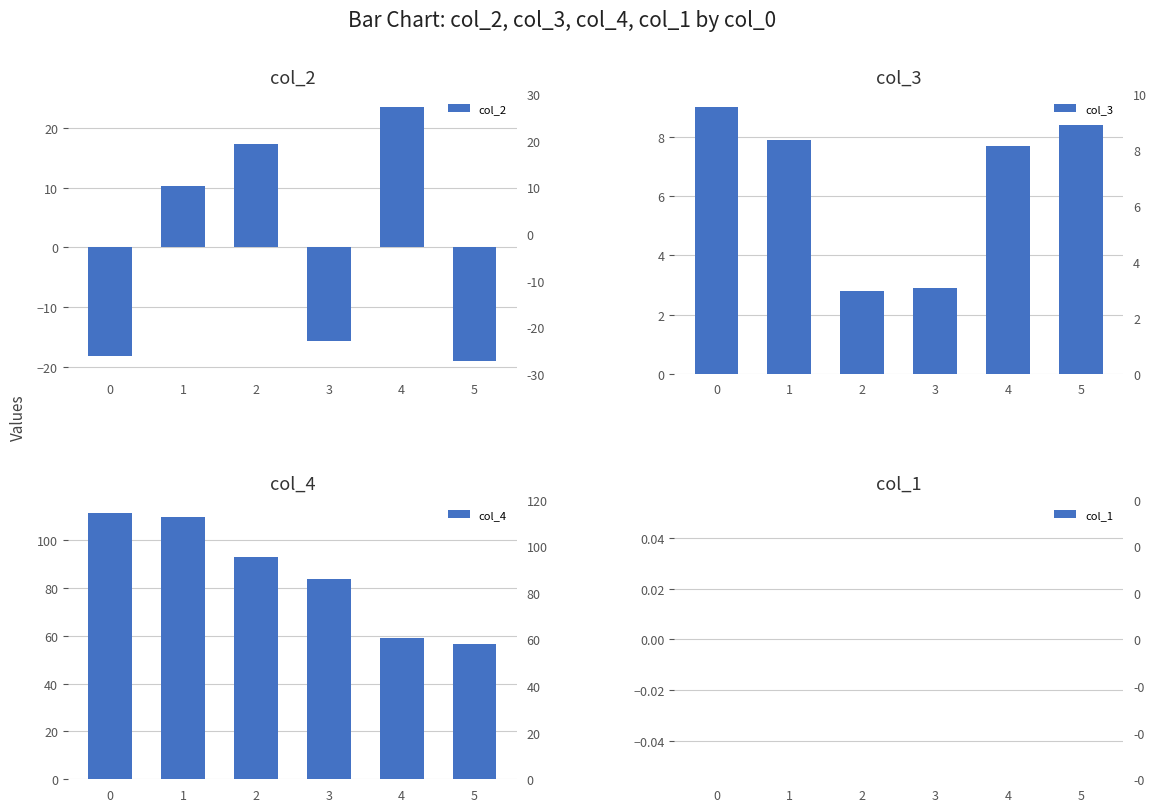

Which series changed the most between 3 and 4?

col_2